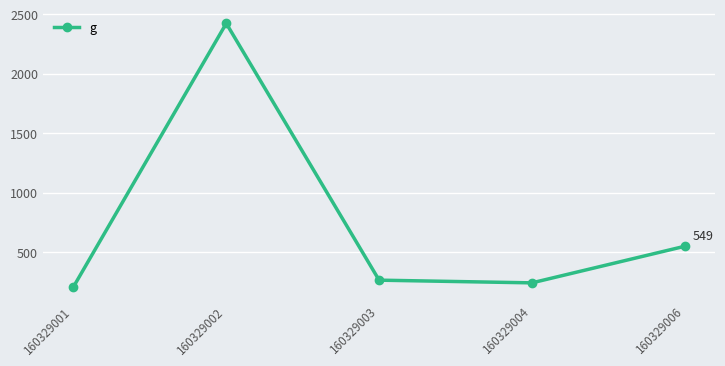

Count the number of values greater than 264.

3